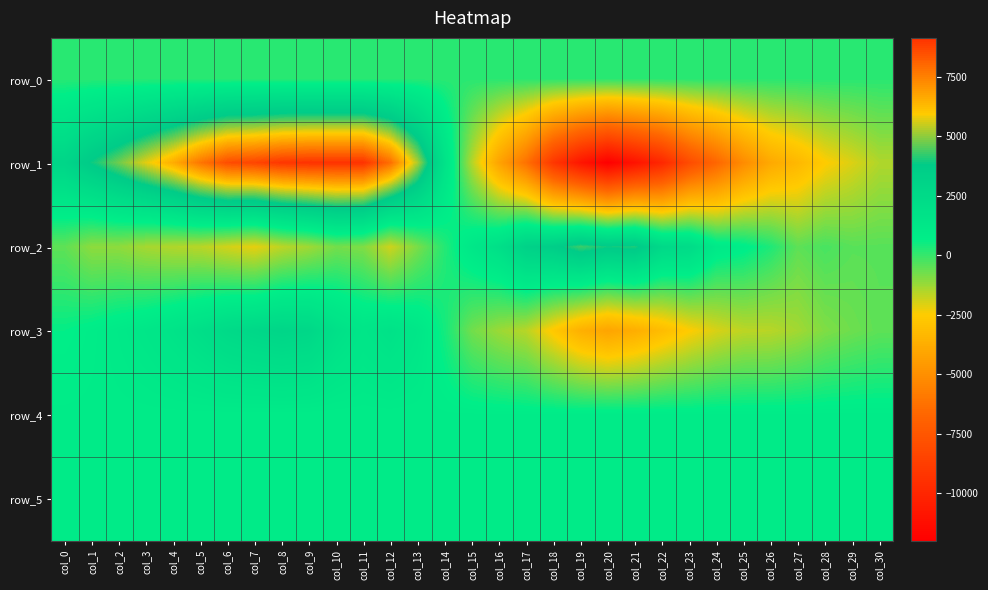

What is the difference between the row_1 values at col_2 and col_4?

1853.0